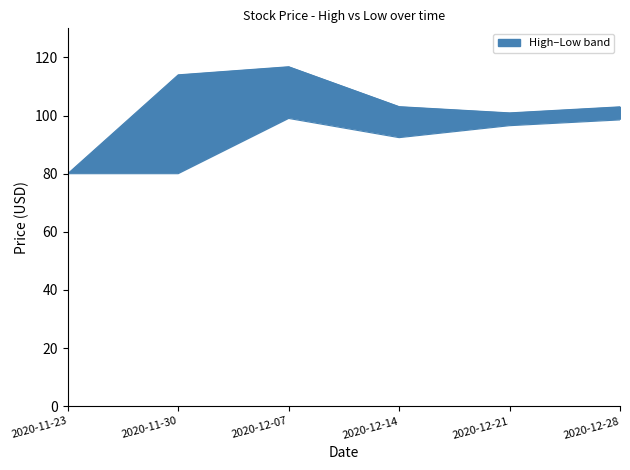

How many interior local valleys (lower than both neighbors) does the data have?

1